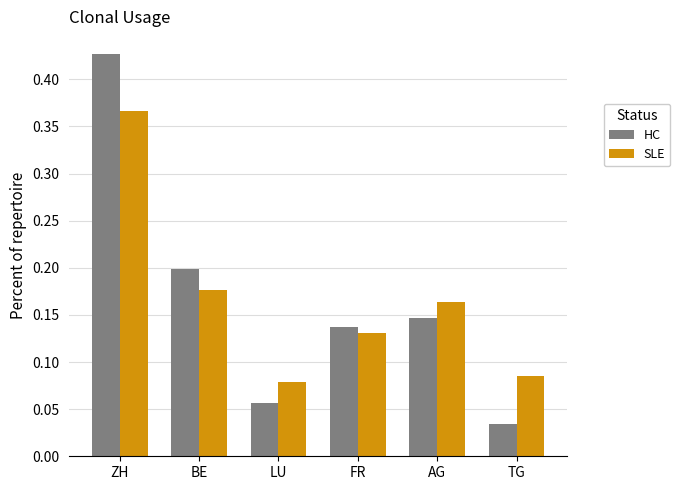

Where is SLE nearest to the value 0?

LU